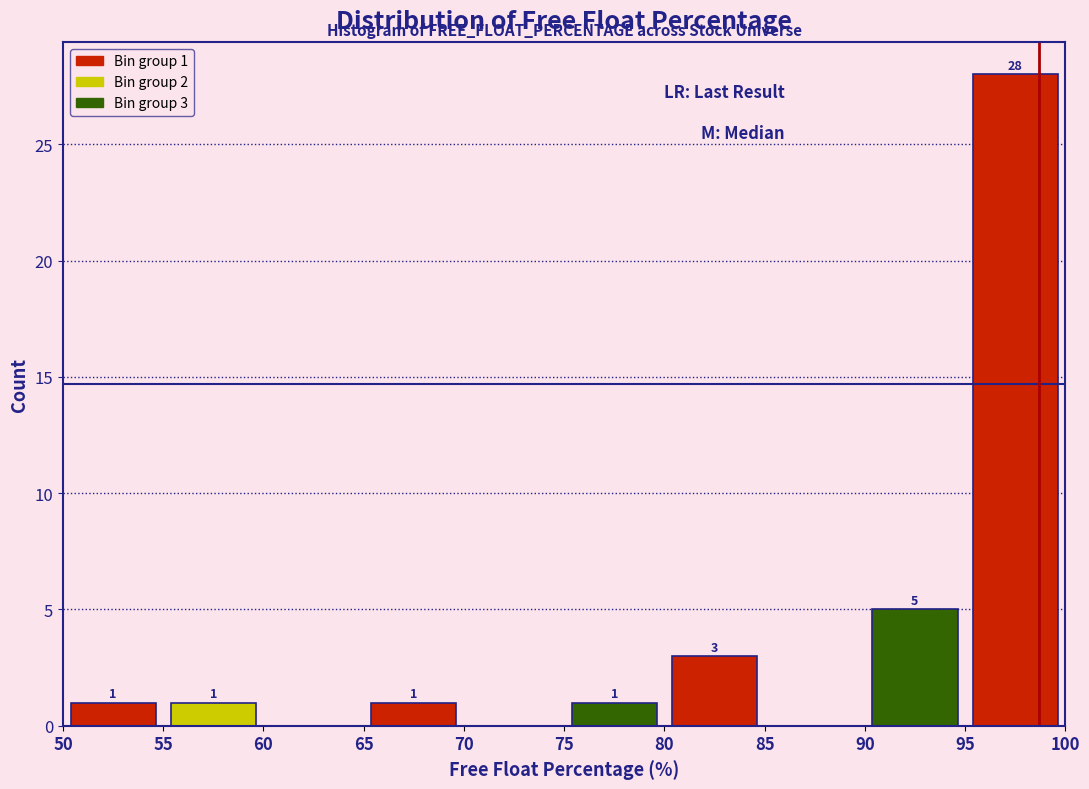

Which range on the x-axis has the tallest bar?

95 to 100